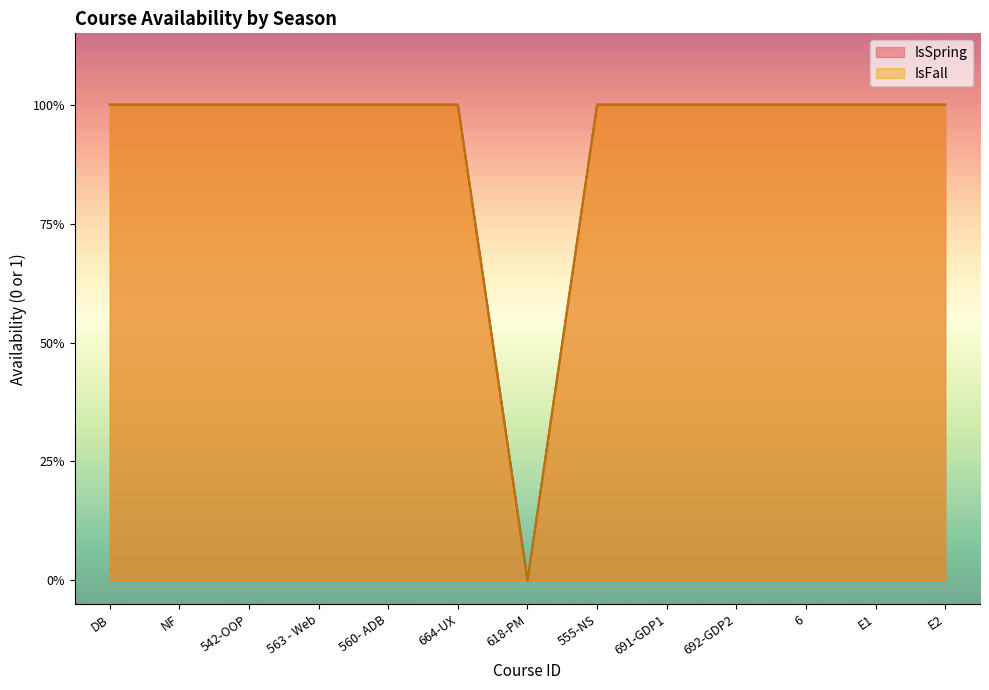

Reading left to right, extract all data points from this chart.

IsSpring: DB=1	NF=1	542-OOP=1	563 - Web=1	560- ADB=1	664-UX=1	618-PM=0	555-NS=1	691-GDP1=1	692-GDP2=1	6=1	E1=1	E2=1
IsFall: DB=1	NF=1	542-OOP=1	563 - Web=1	560- ADB=1	664-UX=1	618-PM=0	555-NS=1	691-GDP1=1	692-GDP2=1	6=1	E1=1	E2=1